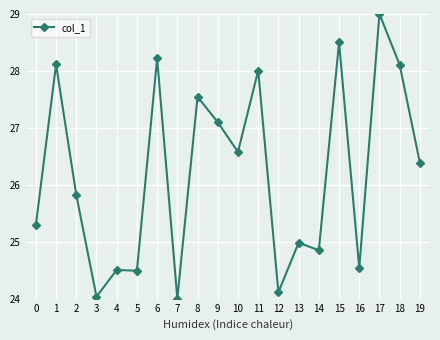

Where does the data first go above 26?

1